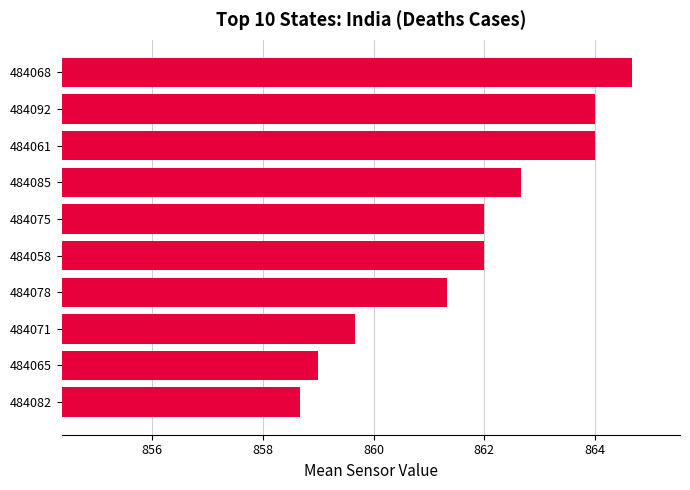

What is the ratio of the value at 484092 to the value at 484068?

1.0